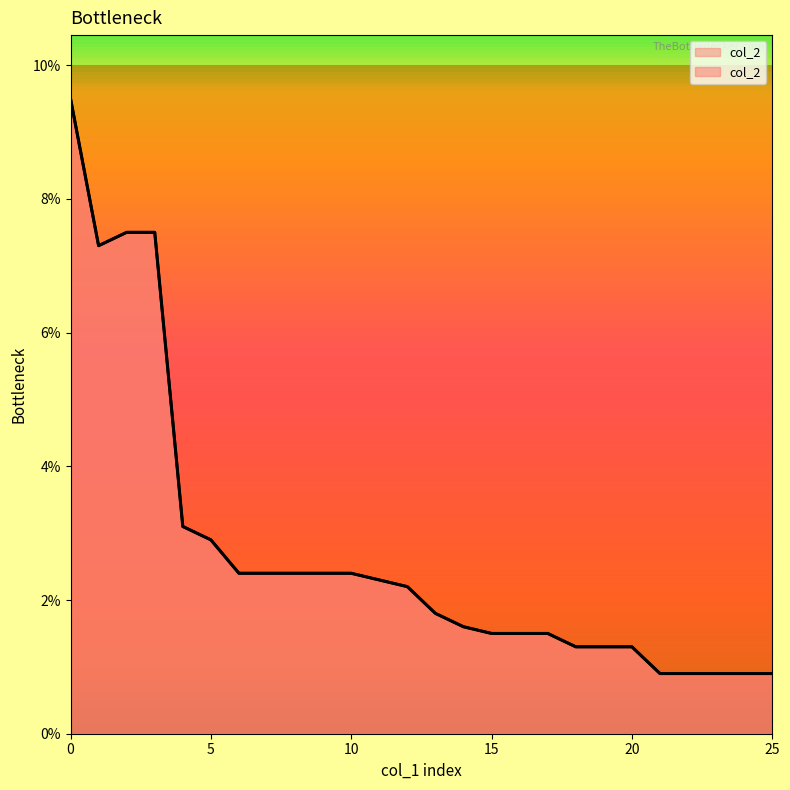

What is the maximum value shown in the chart?

0.1